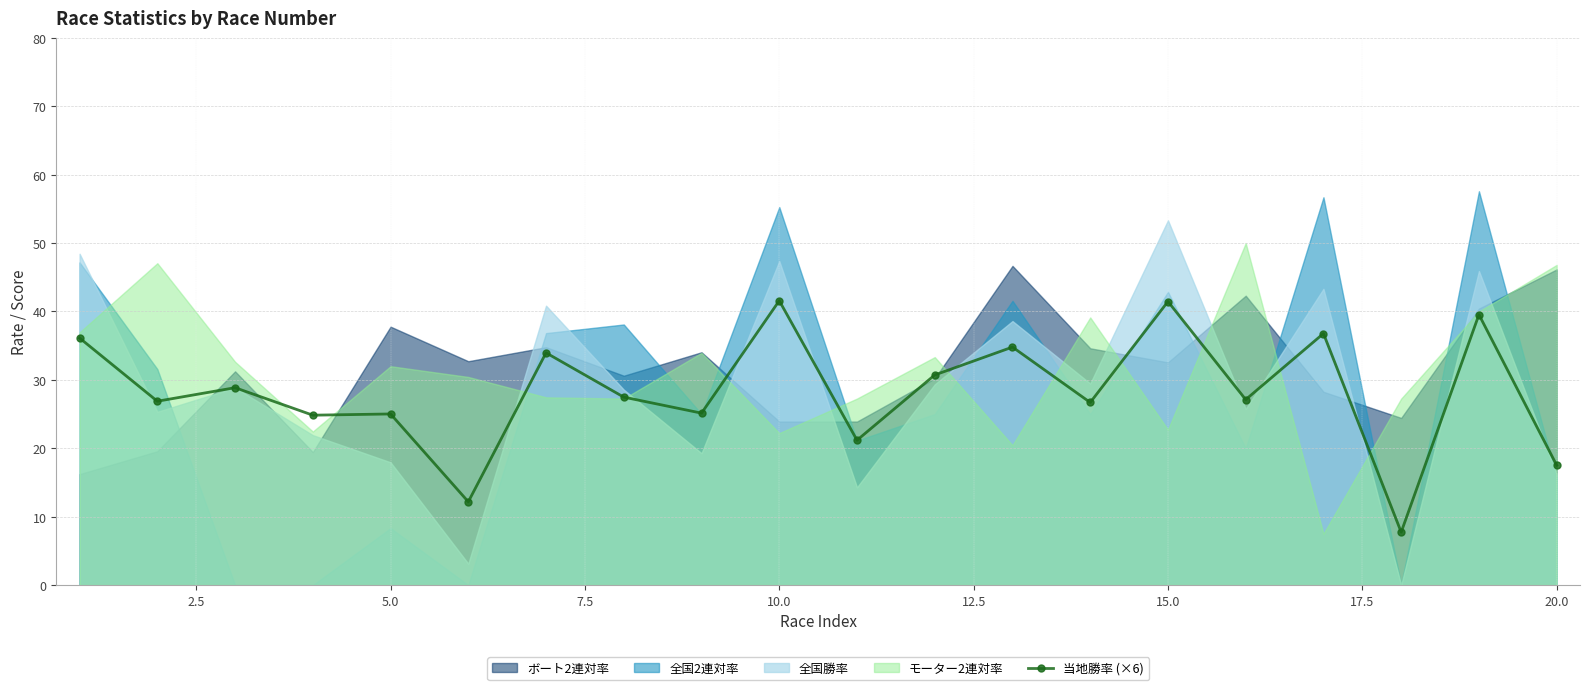

True or false: 当地勝率 (×6) has a value of 17.5 at 20.0.

True